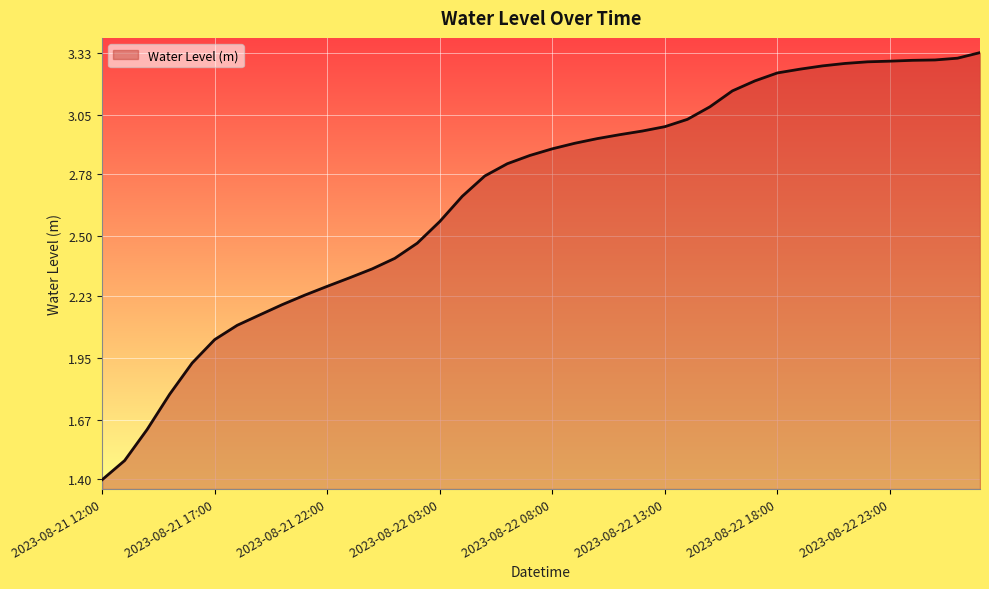

What is the smallest value displayed?

1.4